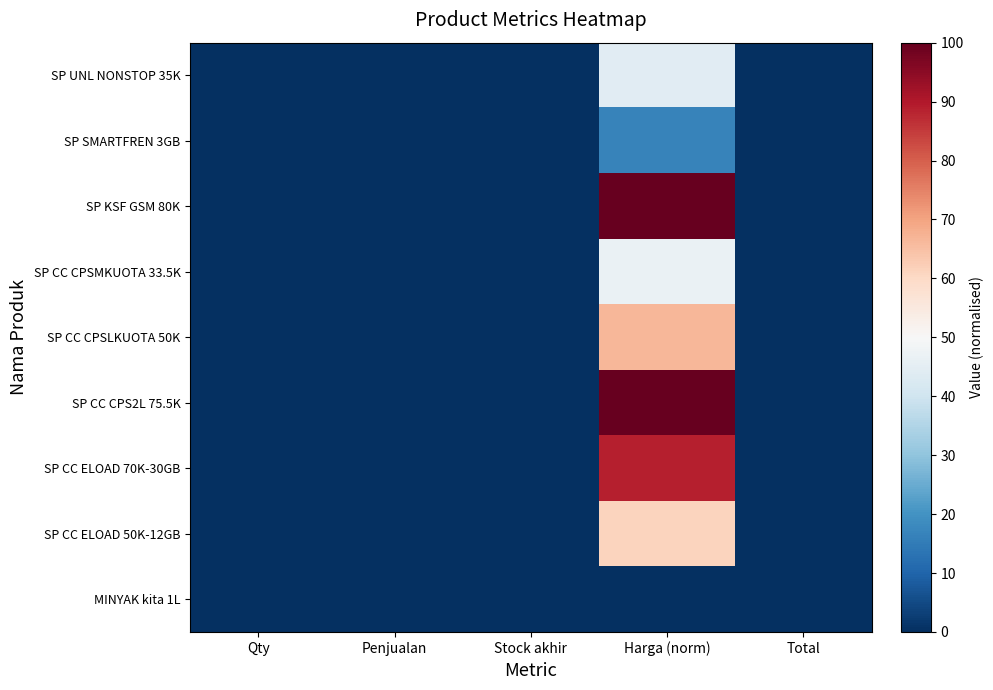

Reading left to right, transcribe all the data shown in this chart.

SP UNL NONSTOP 35K: Qty=0.0	Penjualan=0.0	Stock akhir=0.0	Harga (norm)=44.4	Total=0.0
SP SMARTFREN 3GB: Qty=0.0	Penjualan=0.0	Stock akhir=0.0	Harga (norm)=16.7	Total=0.0
SP KSF GSM 80K: Qty=0.0	Penjualan=0.0	Stock akhir=0.0	Harga (norm)=100.0	Total=0.0
SP CC CPSMKUOTA 33.5K: Qty=0.0	Penjualan=0.0	Stock akhir=0.0	Harga (norm)=46.7	Total=0.0
SP CC CPSLKUOTA 50K: Qty=0.0	Penjualan=0.0	Stock akhir=0.0	Harga (norm)=66.7	Total=0.0
SP CC CPS2L 75.5K: Qty=0.0	Penjualan=0.0	Stock akhir=0.0	Harga (norm)=100.0	Total=0.0
SP CC ELOAD 70K-30GB: Qty=0.0	Penjualan=0.0	Stock akhir=0.0	Harga (norm)=88.9	Total=0.0
SP CC ELOAD 50K-12GB: Qty=0.0	Penjualan=0.0	Stock akhir=0.0	Harga (norm)=61.1	Total=0.0
MINYAK kita 1L: Qty=0.0	Penjualan=0.0	Stock akhir=0.0	Harga (norm)=0.0	Total=0.0